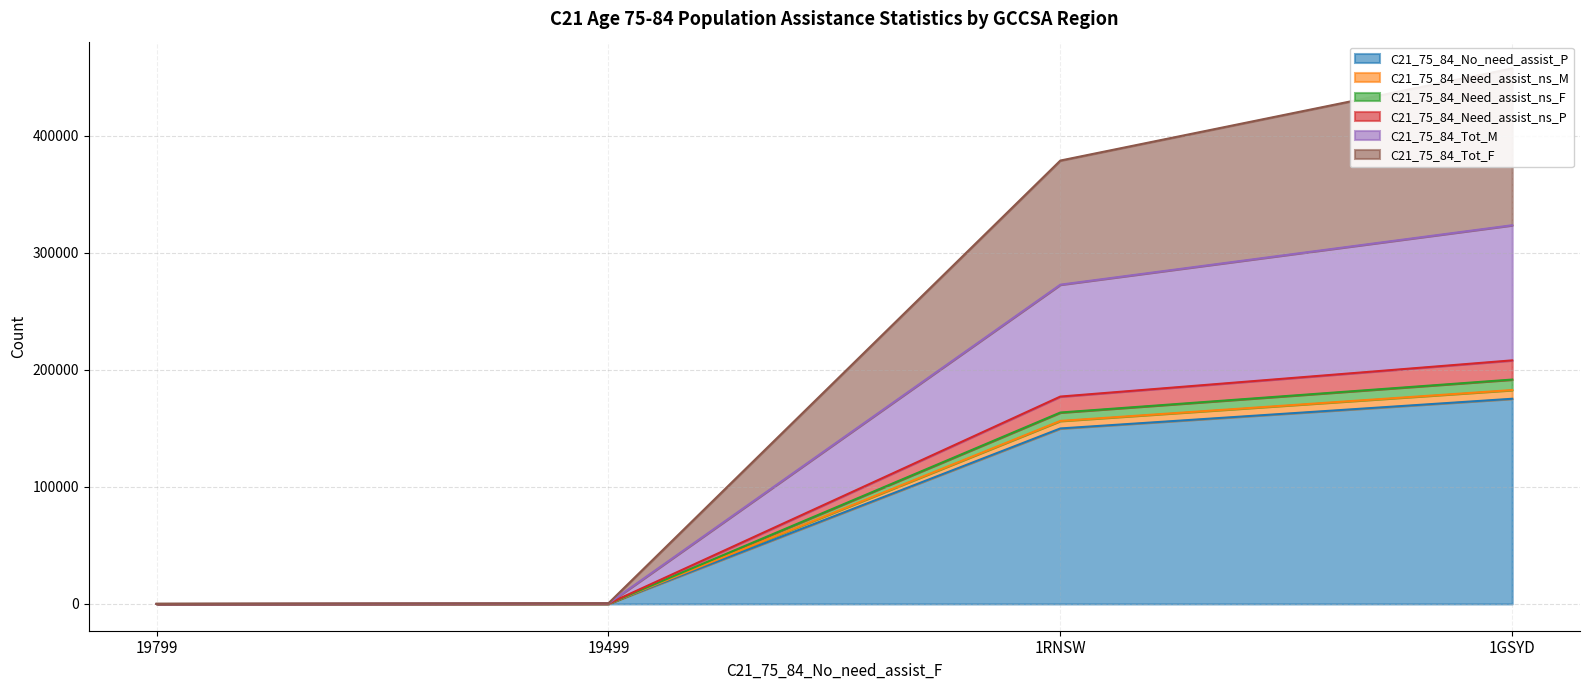

The C21_75_84_No_need_assist_P series shows 0 at 19799. True or false?

True